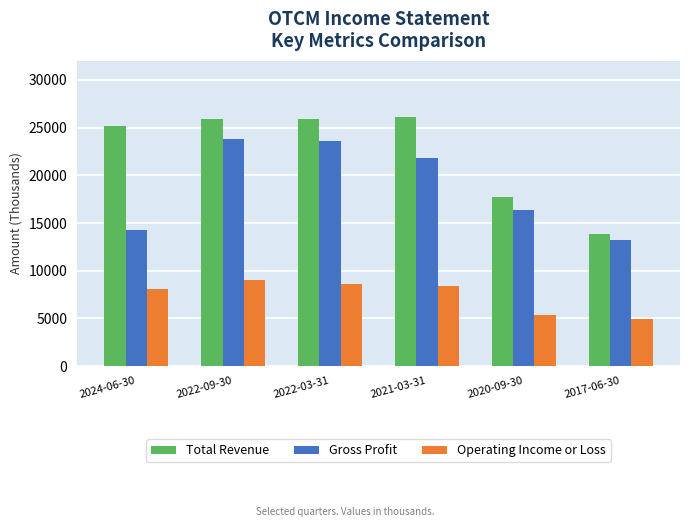

Is the value of Operating Income or Loss at 2020-09-30 greater than the value of Gross Profit at 2021-03-31?

No